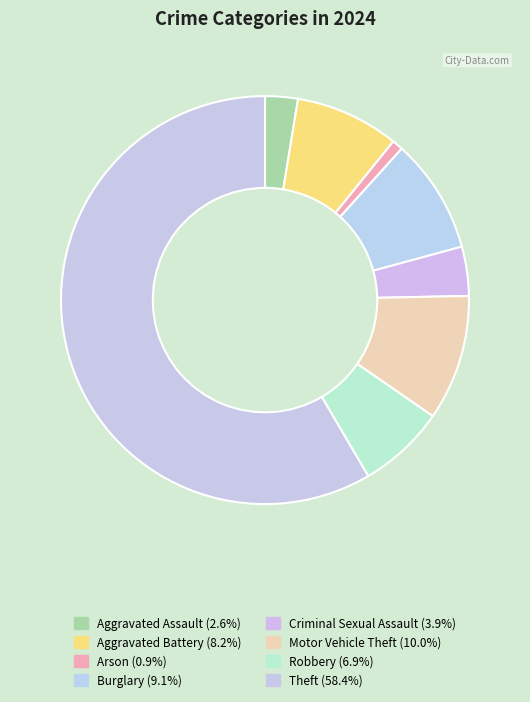

How many slices are in this pie chart?

8